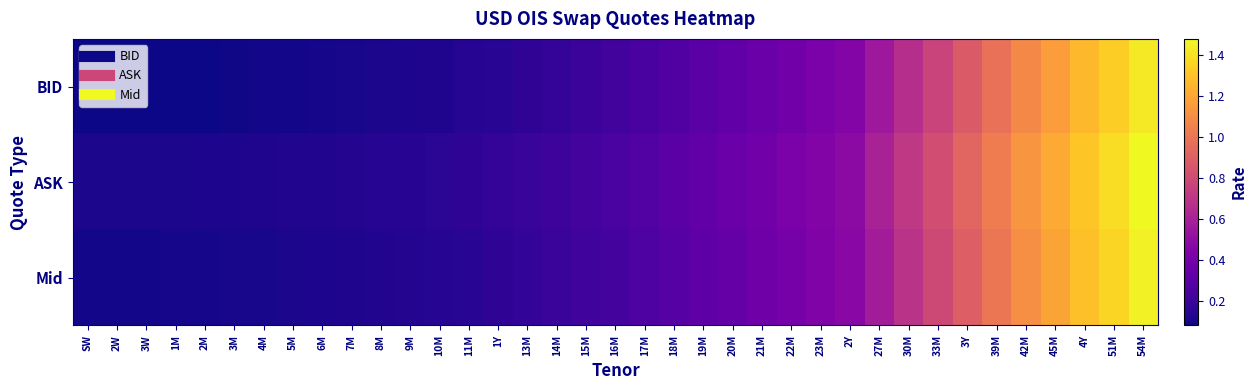

Reading left to right, extract all data points from this chart.

BID: SW=0.1	2W=0.1	3W=0.1	1M=0.1	2M=0.1	3M=0.1	4M=0.1	5M=0.1	6M=0.1	7M=0.1	8M=0.1	9M=0.1	10M=0.1	11M=0.1	1Y=0.1	13M=0.2	14M=0.2	15M=0.2	16M=0.2	17M=0.2	18M=0.3	19M=0.3	20M=0.3	21M=0.4	22M=0.4	23M=0.4	2Y=0.5	27M=0.6	30M=0.7	33M=0.8	3Y=0.9	39M=1.0	42M=1.1	45M=1.2	4Y=1.3	51M=1.3	54M=1.4
ASK: SW=0.1	2W=0.1	3W=0.1	1M=0.1	2M=0.1	3M=0.1	4M=0.1	5M=0.1	6M=0.1	7M=0.1	8M=0.1	9M=0.1	10M=0.2	11M=0.2	1Y=0.2	13M=0.2	14M=0.2	15M=0.2	16M=0.3	17M=0.3	18M=0.3	19M=0.3	20M=0.4	21M=0.4	22M=0.4	23M=0.5	2Y=0.5	27M=0.6	30M=0.7	33M=0.8	3Y=0.9	39M=1.0	42M=1.1	45M=1.2	4Y=1.3	51M=1.4	54M=1.5
Mid: SW=0.1	2W=0.1	3W=0.1	1M=0.1	2M=0.1	3M=0.1	4M=0.1	5M=0.1	6M=0.1	7M=0.1	8M=0.1	9M=0.1	10M=0.1	11M=0.1	1Y=0.2	13M=0.2	14M=0.2	15M=0.2	16M=0.2	17M=0.3	18M=0.3	19M=0.3	20M=0.3	21M=0.4	22M=0.4	23M=0.4	2Y=0.5	27M=0.6	30M=0.7	33M=0.8	3Y=0.9	39M=1.0	42M=1.1	45M=1.2	4Y=1.3	51M=1.4	54M=1.5